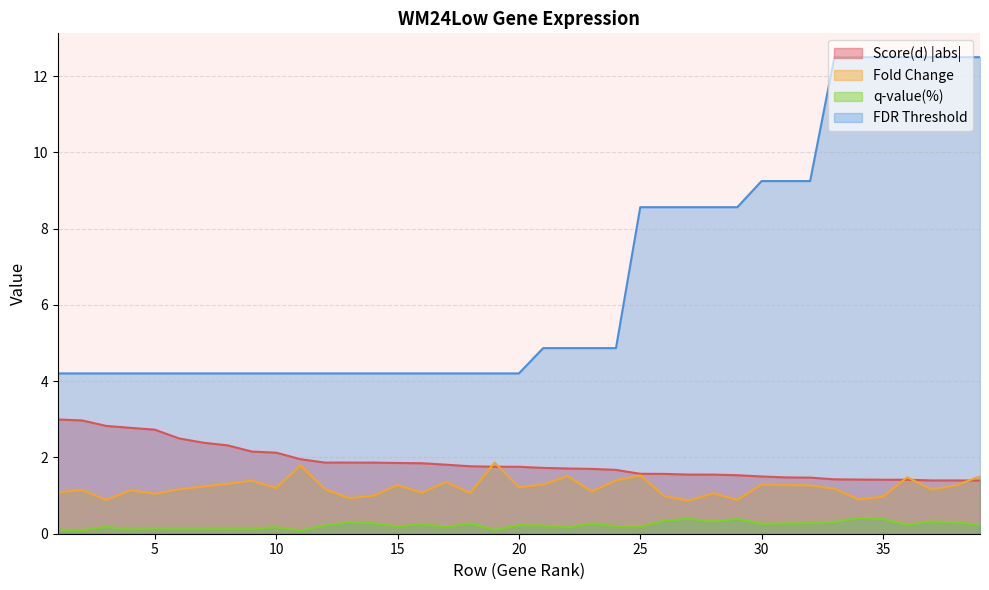

Which series has the widest spread of values?

FDR Threshold